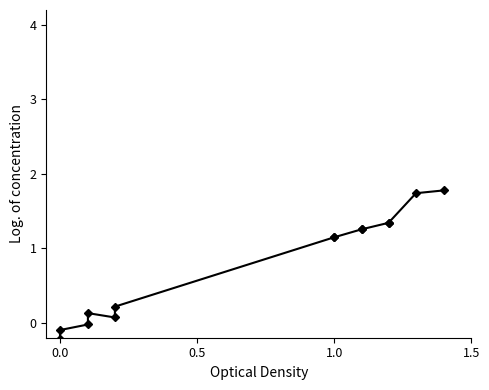

What is the greatest value displayed?

1.8